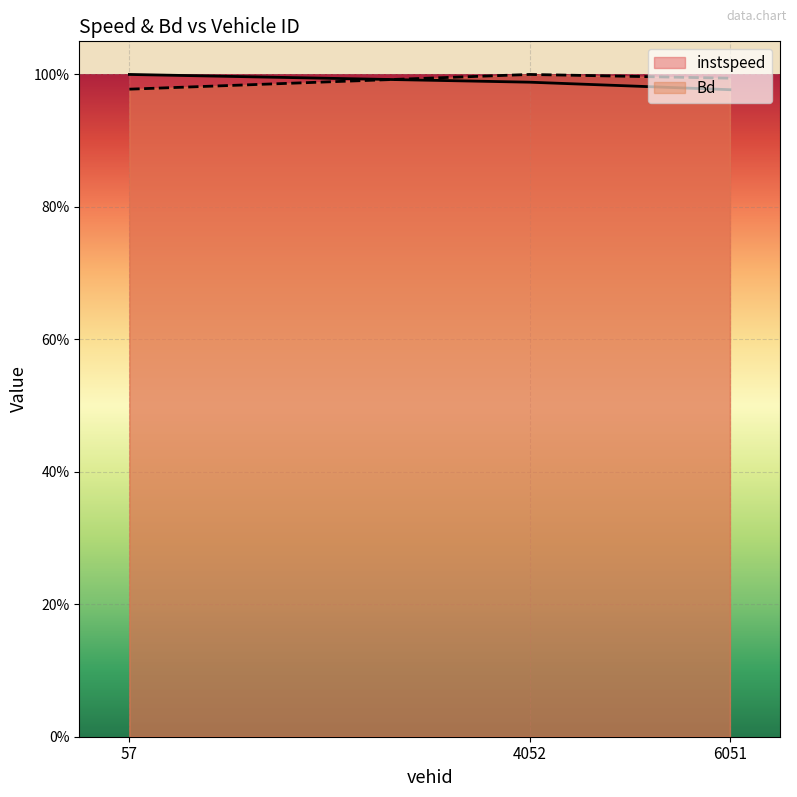

What is the sum of all instspeed values?

3.0